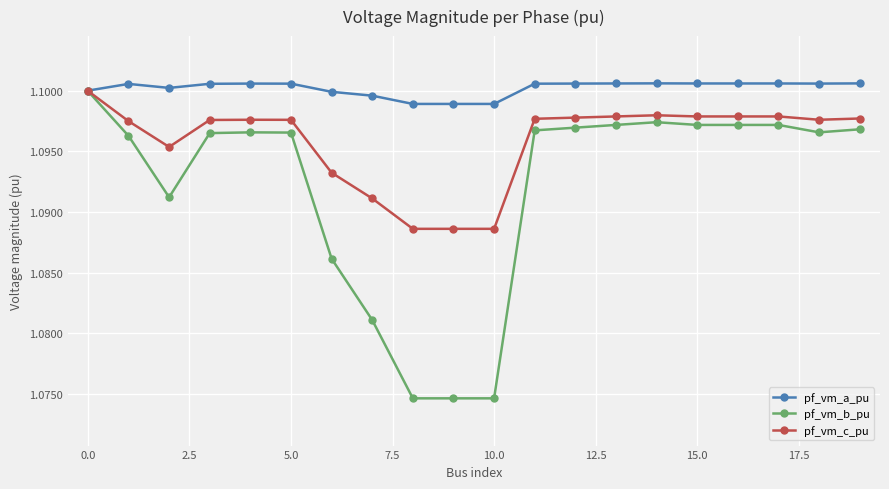

True or false: pf_vm_a_pu has more than 1 interior local peaks.

True